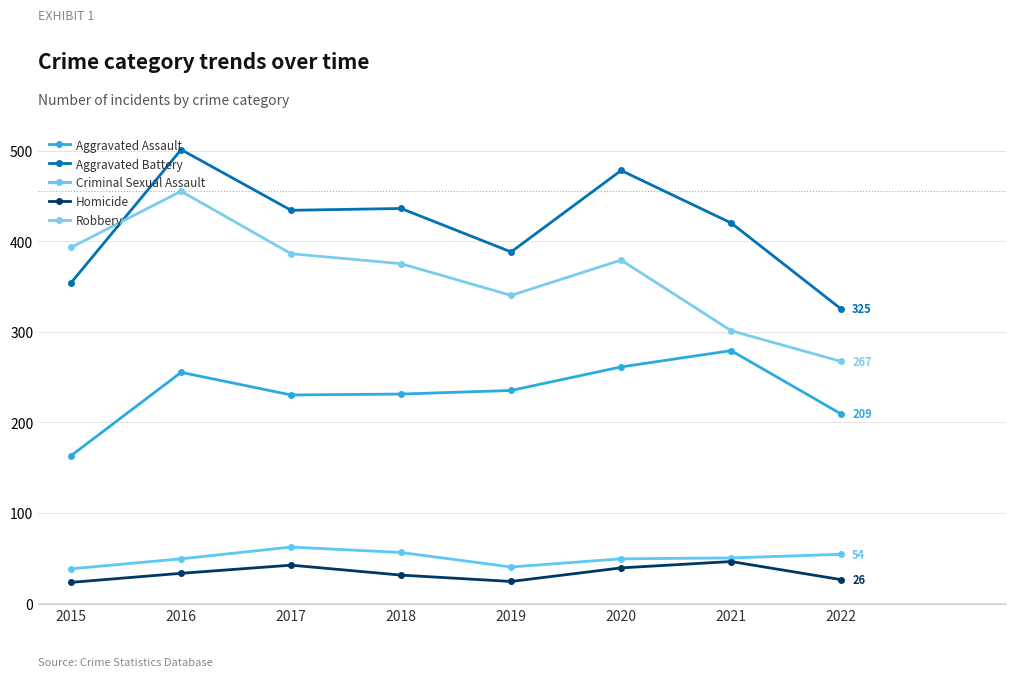

At which category does Aggravated Battery reach its first local peak?

2016